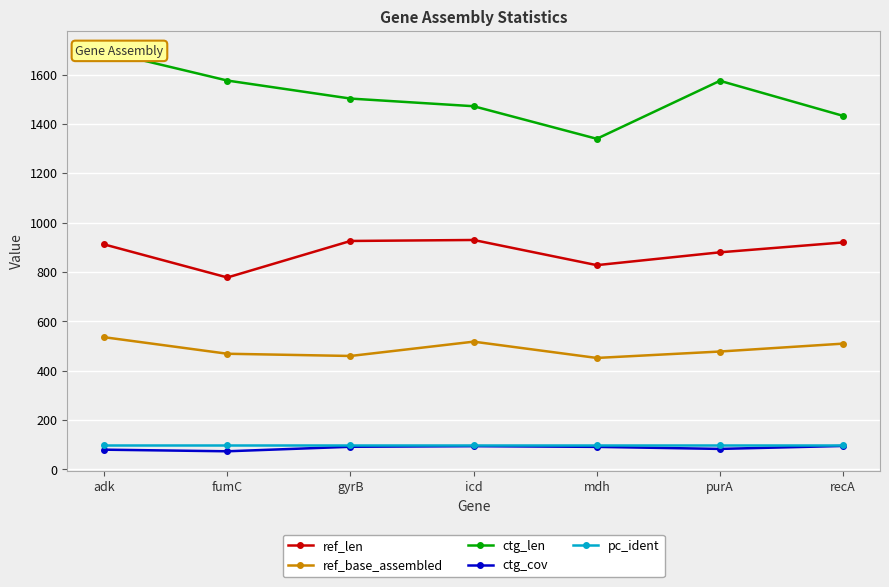

Reading left to right, list all the values displayed in this chart.

ref_len: adk=912.0	fumC=778.0	gyrB=926.0	icd=930.0	mdh=828.0	purA=880.0	recA=920.0
ref_base_assembled: adk=536.0	fumC=469.0	gyrB=460.0	icd=518.0	mdh=452.0	purA=478.0	recA=510.0
ctg_len: adk=1695.0	fumC=1576.0	gyrB=1503.0	icd=1472.0	mdh=1340.0	purA=1575.0	recA=1433.0
ctg_cov: adk=80.3	fumC=73.8	gyrB=92.1	icd=94.5	mdh=91.7	purA=83.4	recA=95.4
pc_ident: adk=100.0	fumC=100.0	gyrB=100.0	icd=100.0	mdh=100.0	purA=100.0	recA=100.0